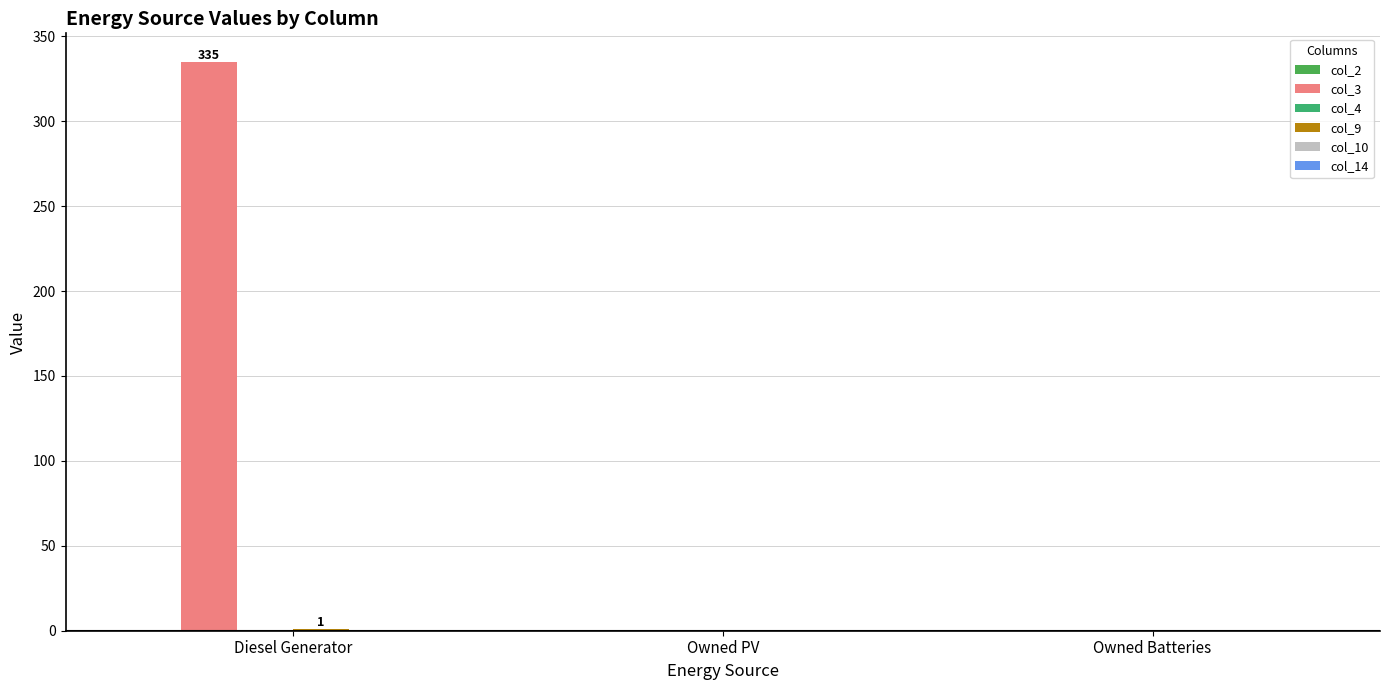

Does the chart contain stacked bars?

No